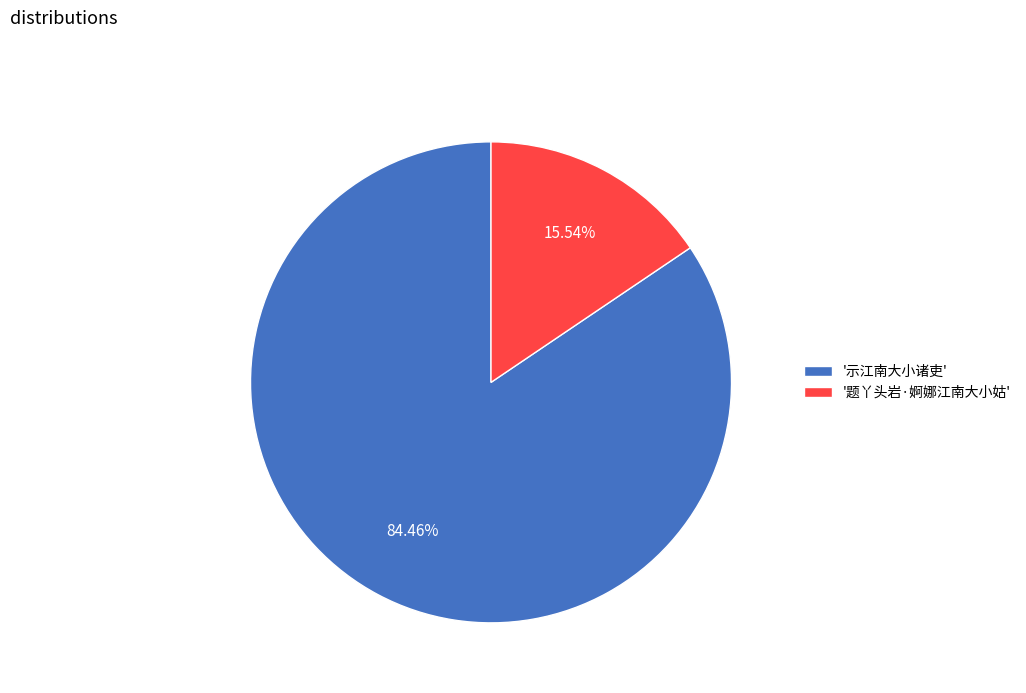

Does '题丫头岩·婀娜江南大小姑' represent more than half of the total?

No